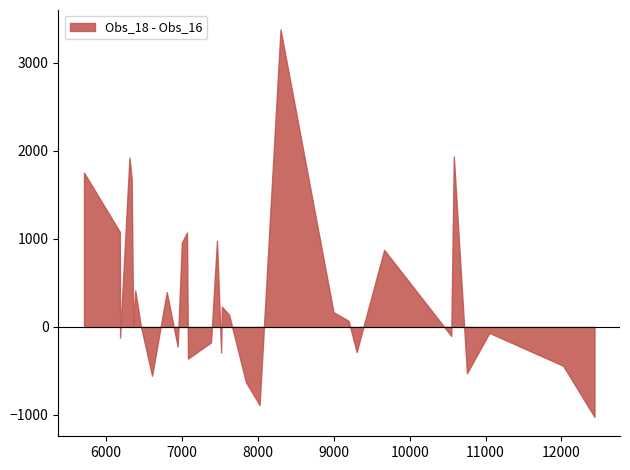

The value of Obs_20 at 28 is 12253. True or false?

False